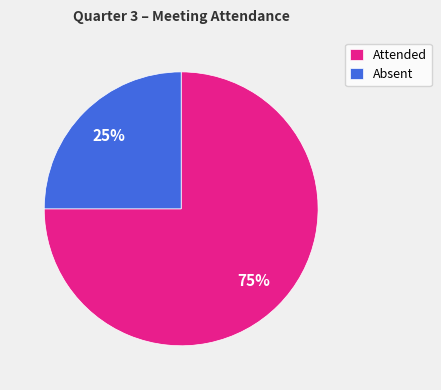

What is the largest slice in the pie chart?

Attended